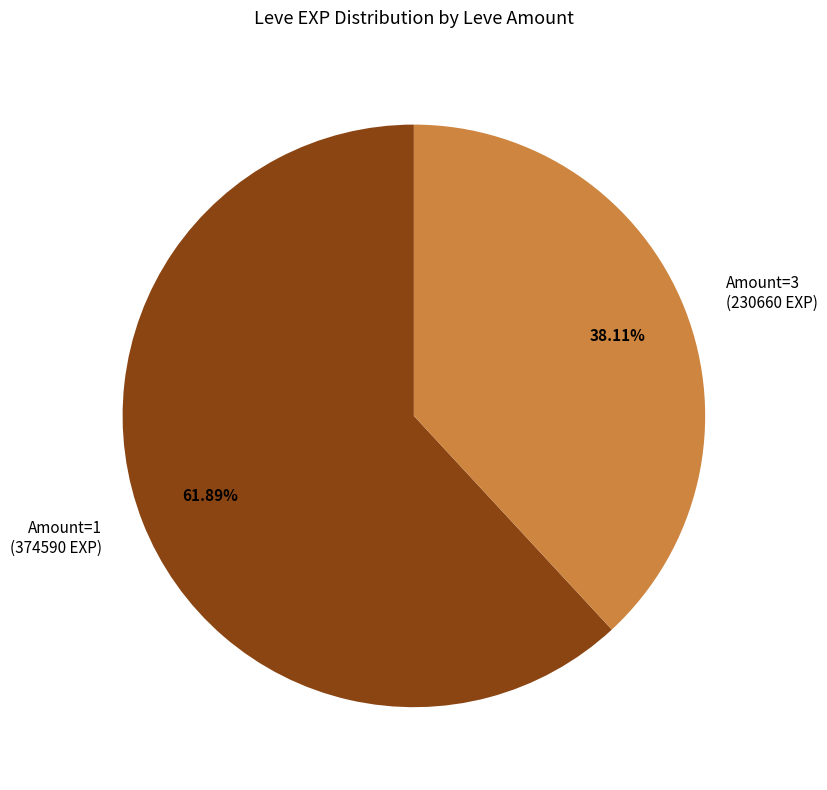

Rank the categories by value from highest to lowest.

Amount=1 (374590 EXP), Amount=3 (230660 EXP)